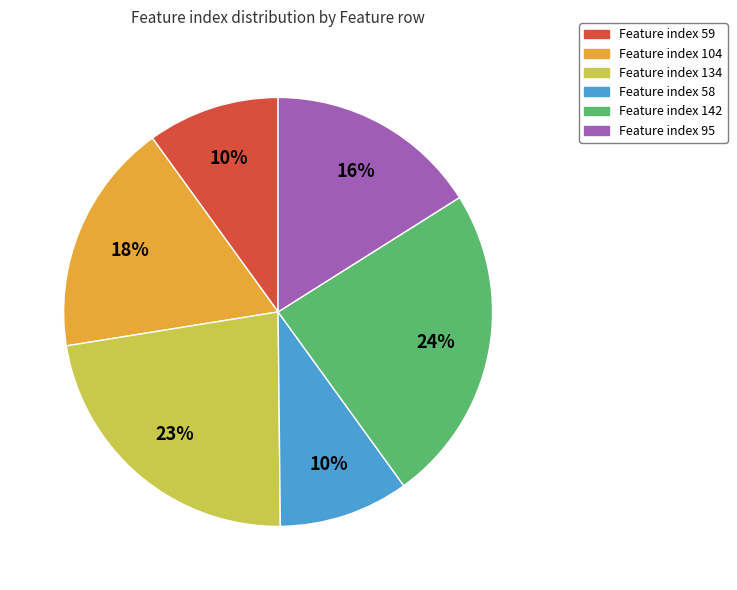

Is there any slice that represents more than half of the pie?

No